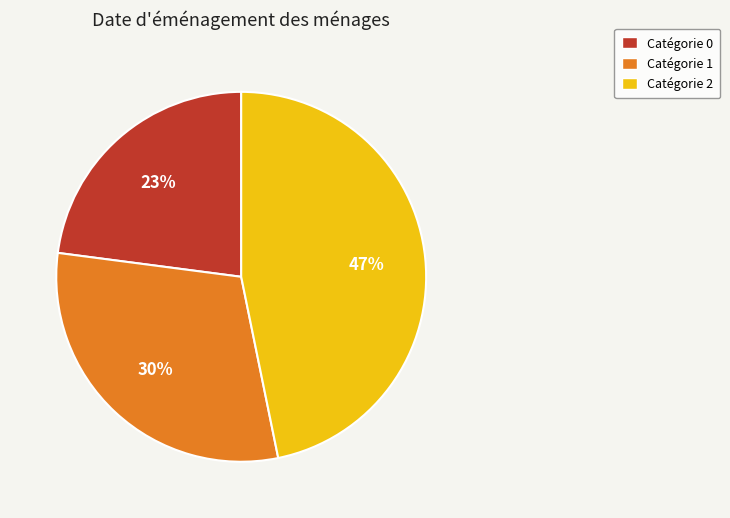

To the nearest percent, what is the difference between the largest and smallest slice percentages?

24%